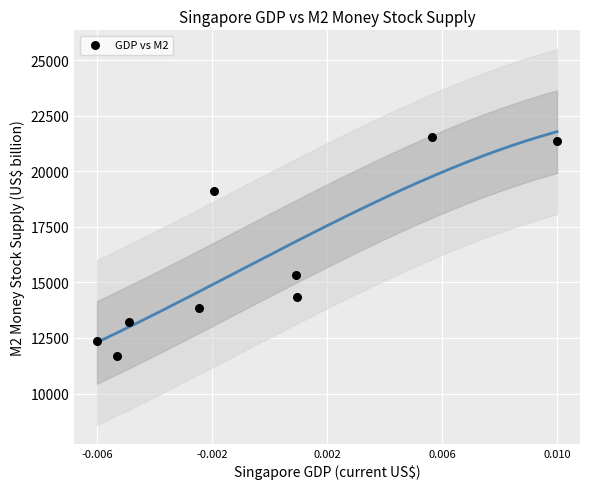

What is the range of Y values (max minus min)?

9865.4